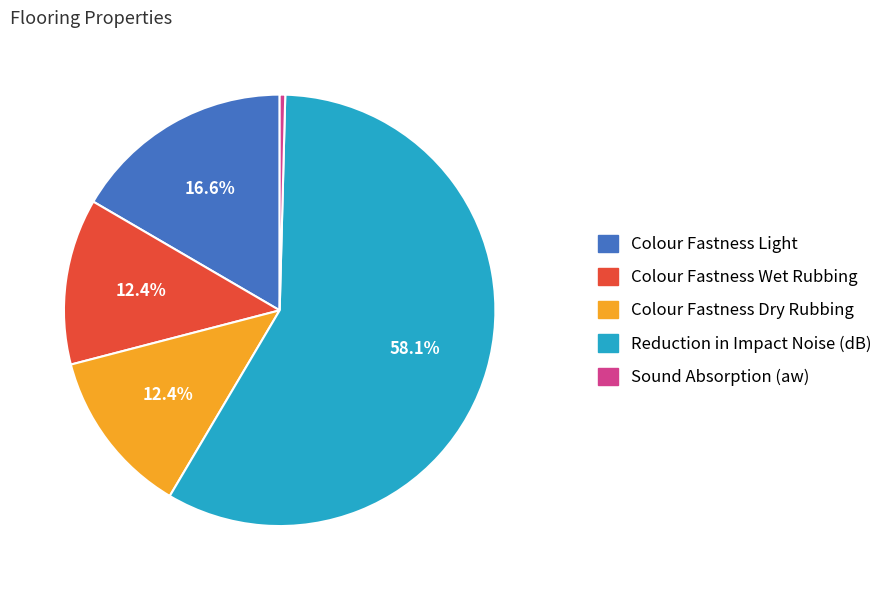

To the nearest percent, what percentage of the pie is Reduction in Impact Noise (dB)?

58%